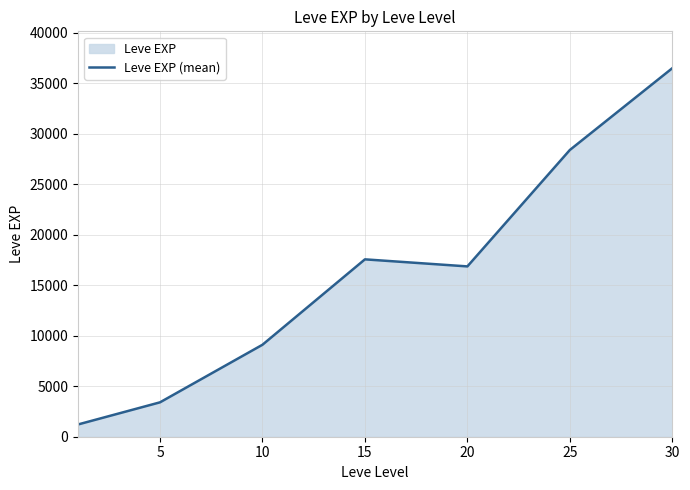

At which category does the data reach its first local peak?

15